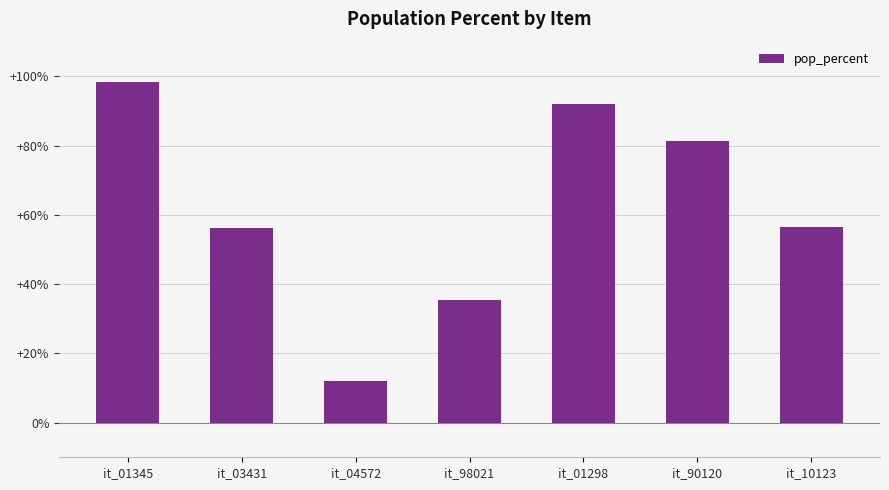

List the labels in order of value, largest first.

it_01345, it_01298, it_90120, it_10123, it_03431, it_98021, it_04572